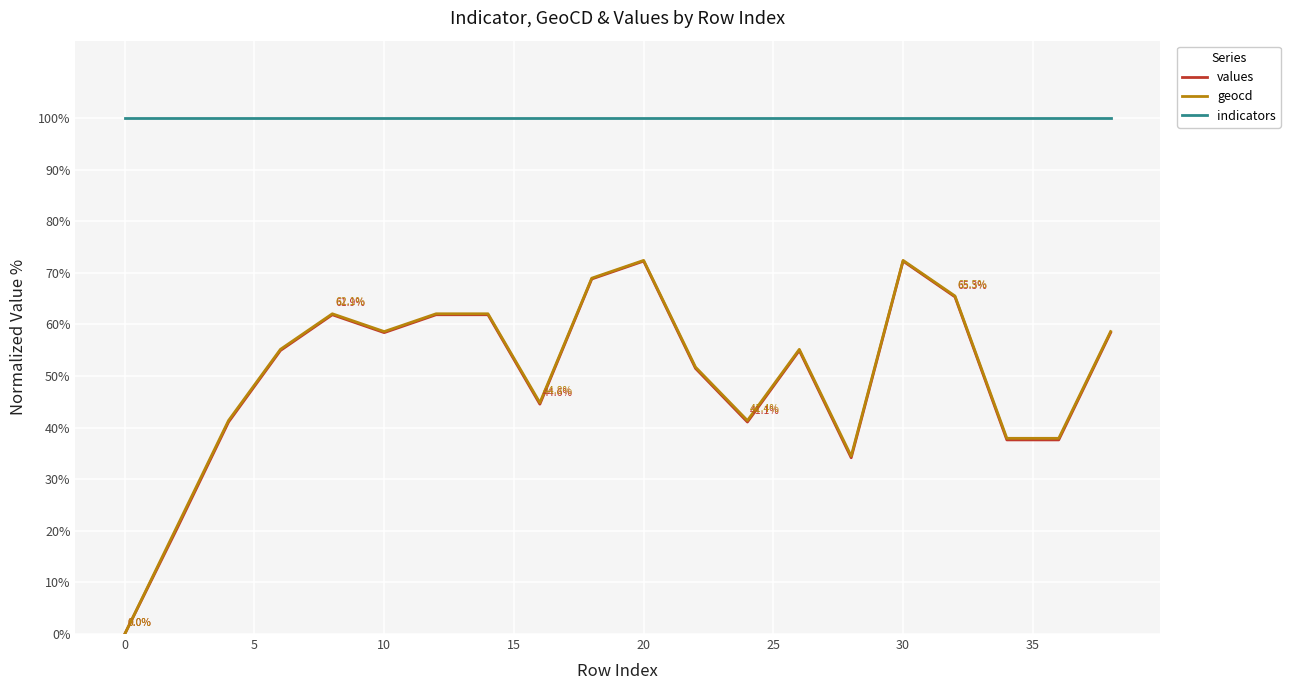

How many interior local peaks does the geocd series have?

4